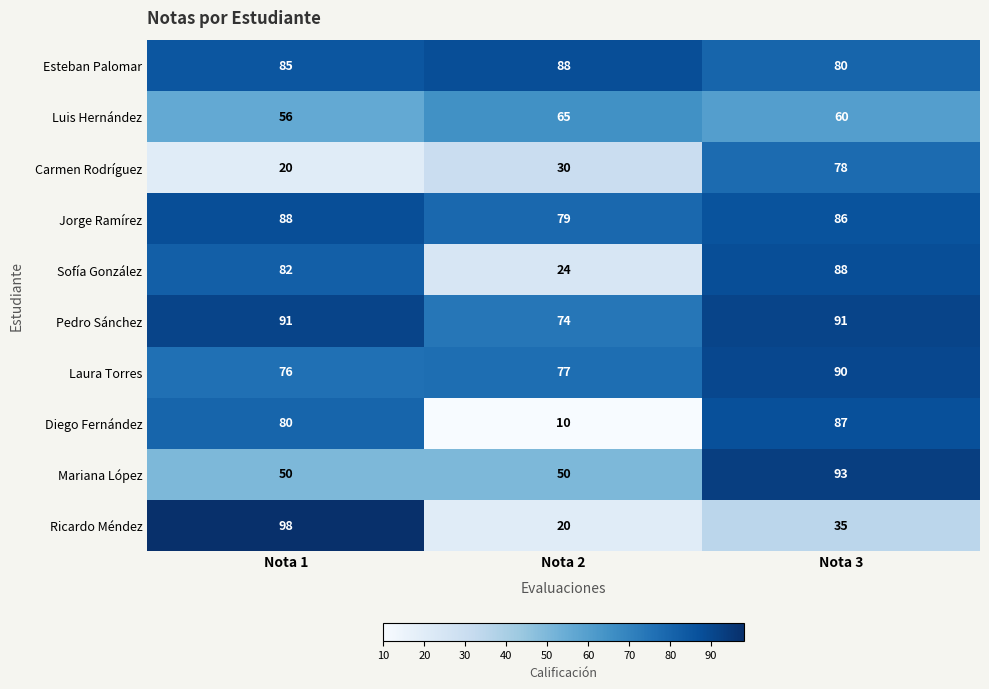

Is it true that Sofía González equals 88 at Nota 3?

True